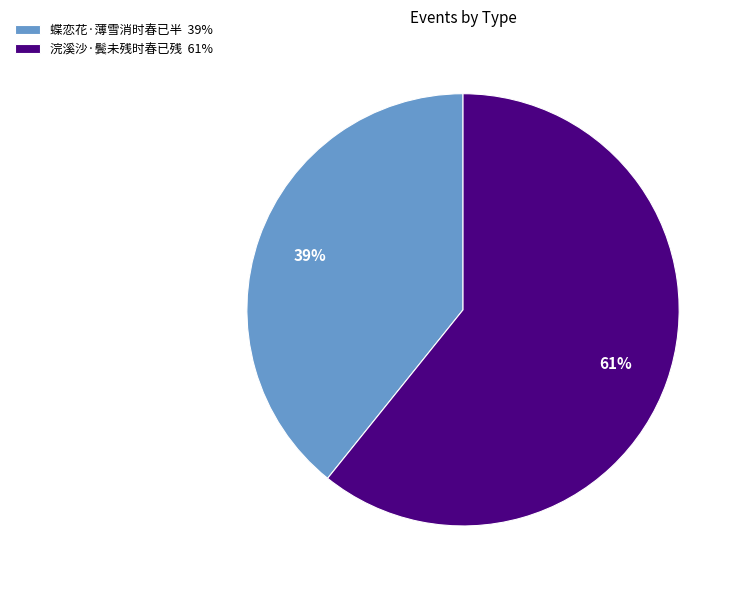

The 浣溪沙·鬓未残时春已残 slice represents 61% of the pie. True or false?

True